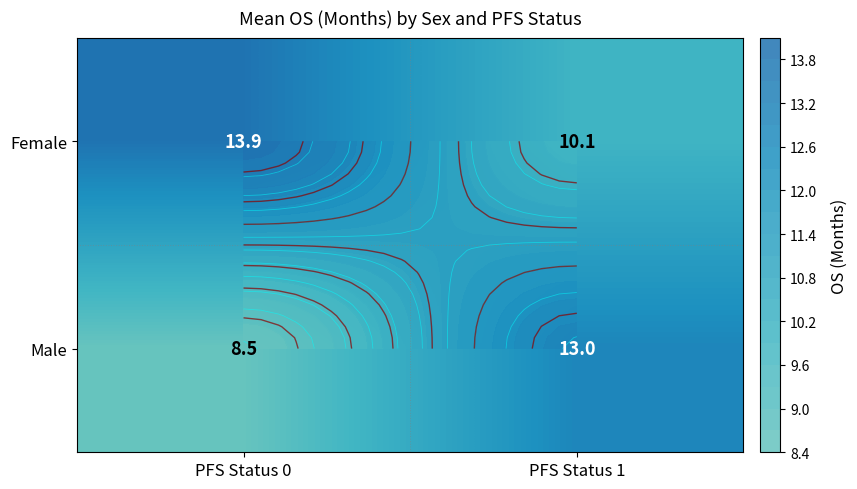

List the labels in order of Female value, largest first.

PFS Status 0, PFS Status 1